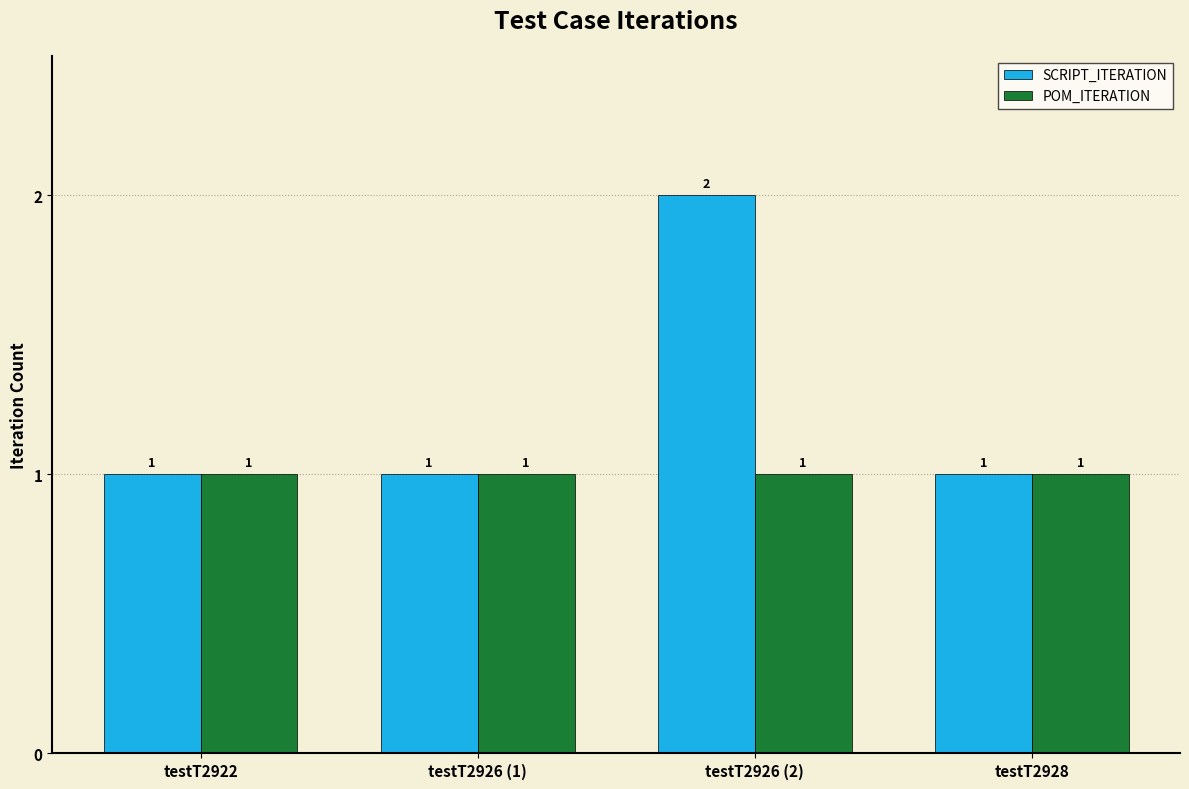

What are all the series names shown in the legend?

SCRIPT_ITERATION, POM_ITERATION